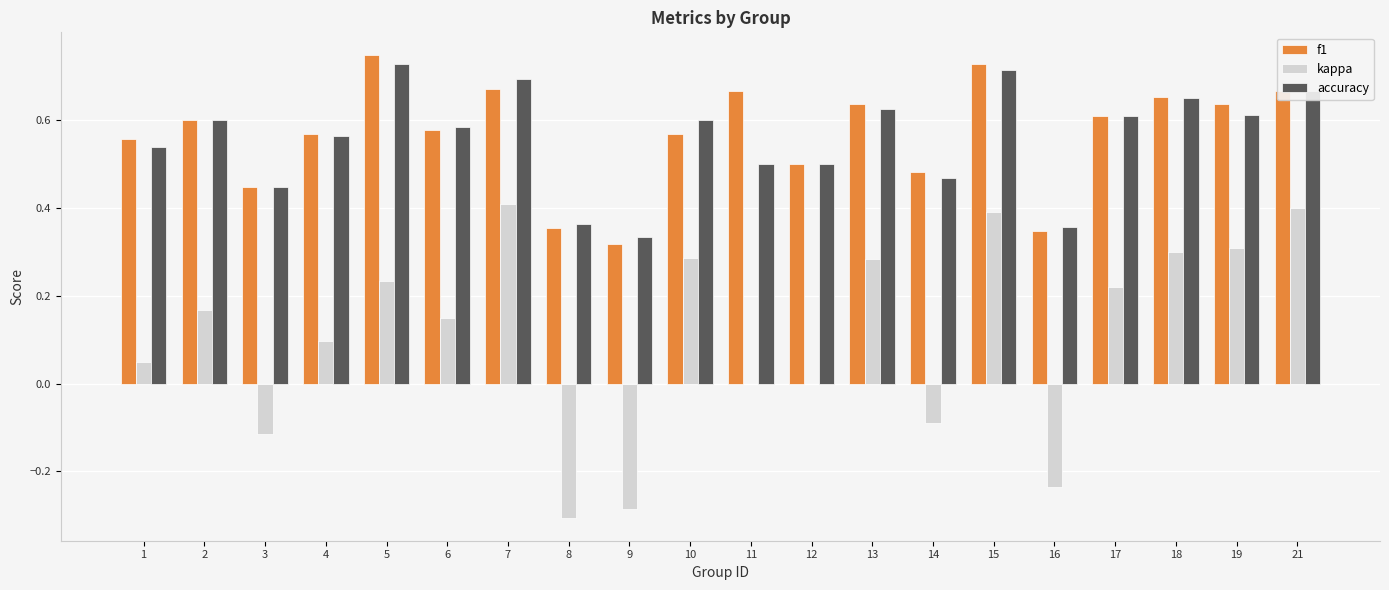

True or false: kappa has a value of 0.4 at 13.

False